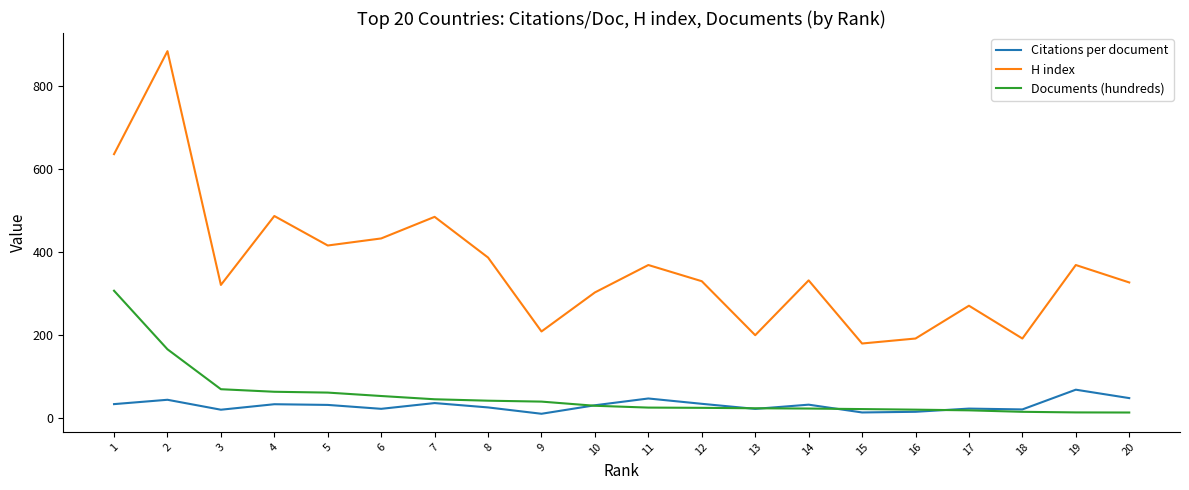

List the series in order of their peak value, lowest first.

Citations per document, Documents (hundreds), H index